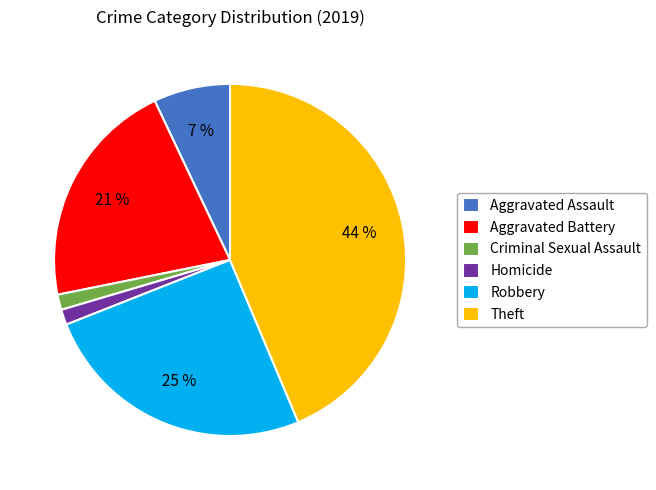

To the nearest percent, what is the difference between the Homicide and Robbery slice percentages?

24%